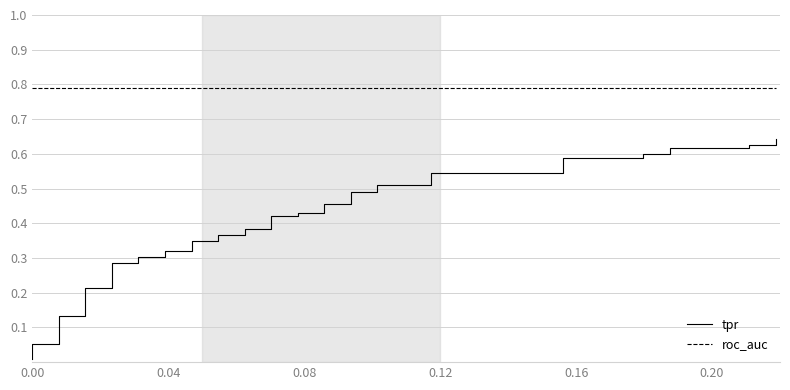

What is the sum of all roc_auc values?

31.6